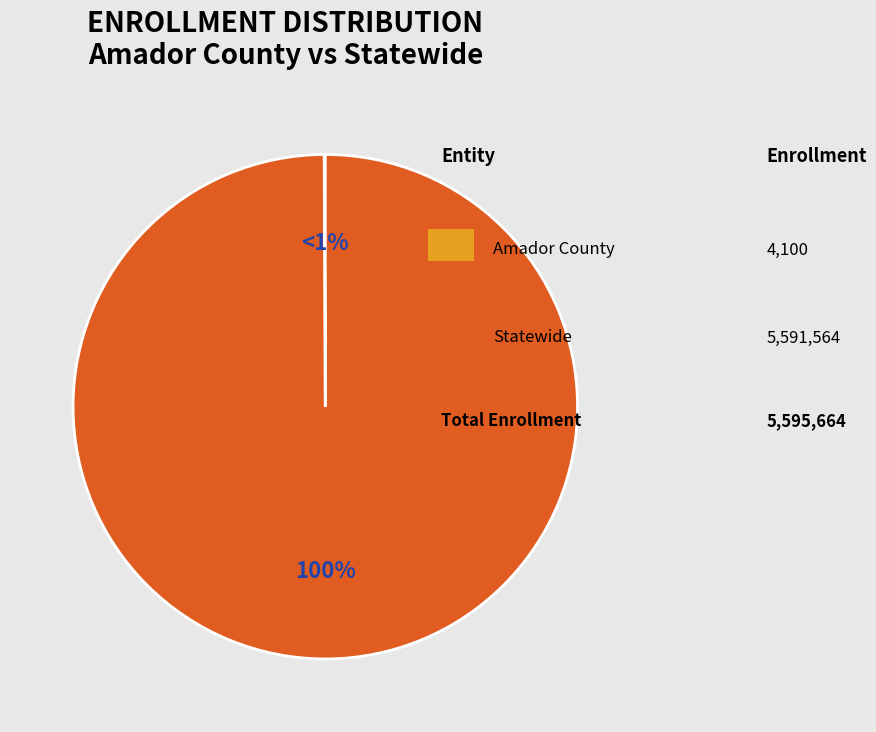

Approximately how many times larger is the value at Statewide compared to Amador County?

1363.8